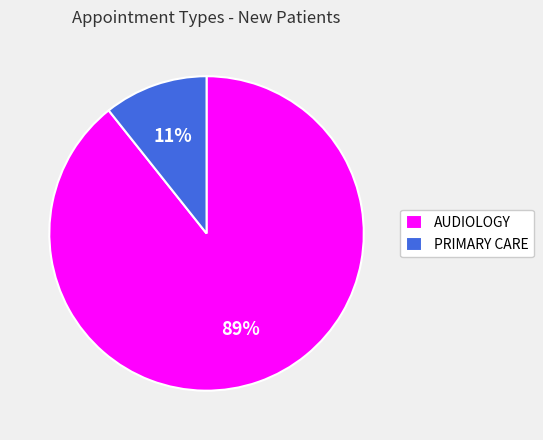

What percentage is the AUDIOLOGY slice, to the nearest percent?

89%